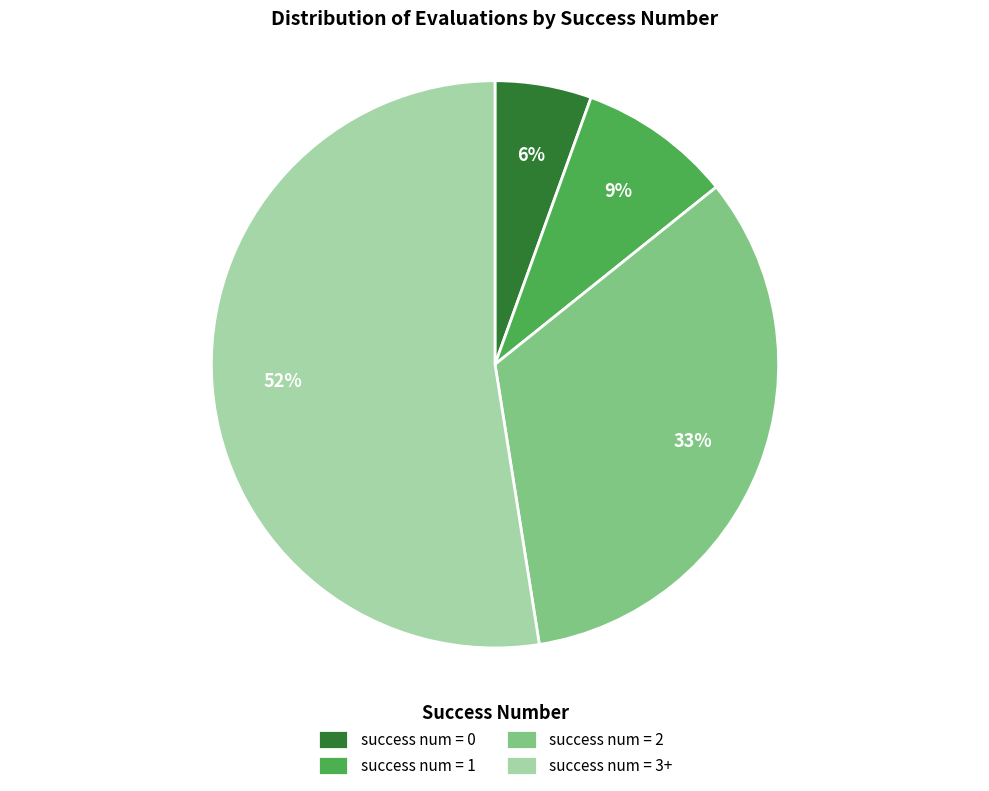

Is there any slice that represents more than half of the pie?

Yes